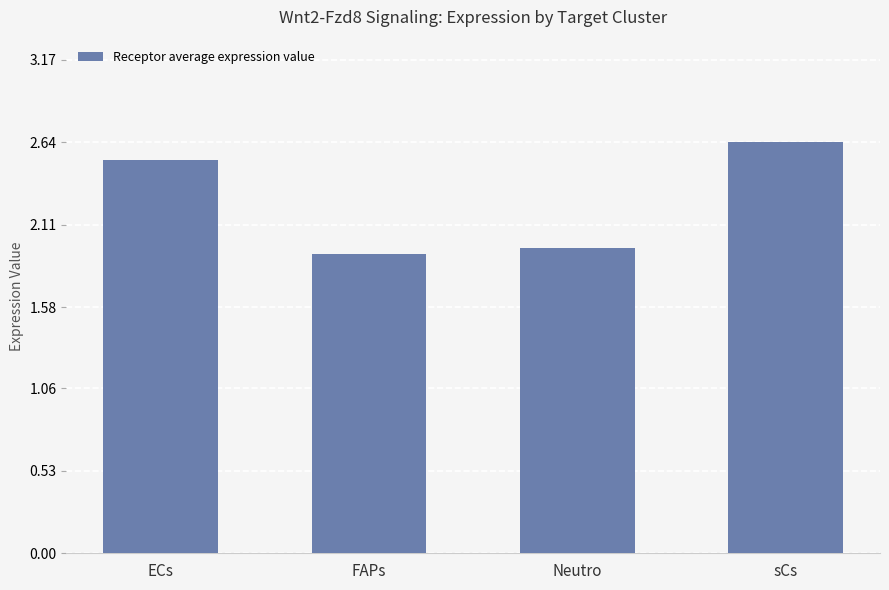

What is the difference between the second highest and second lowest values?

0.6